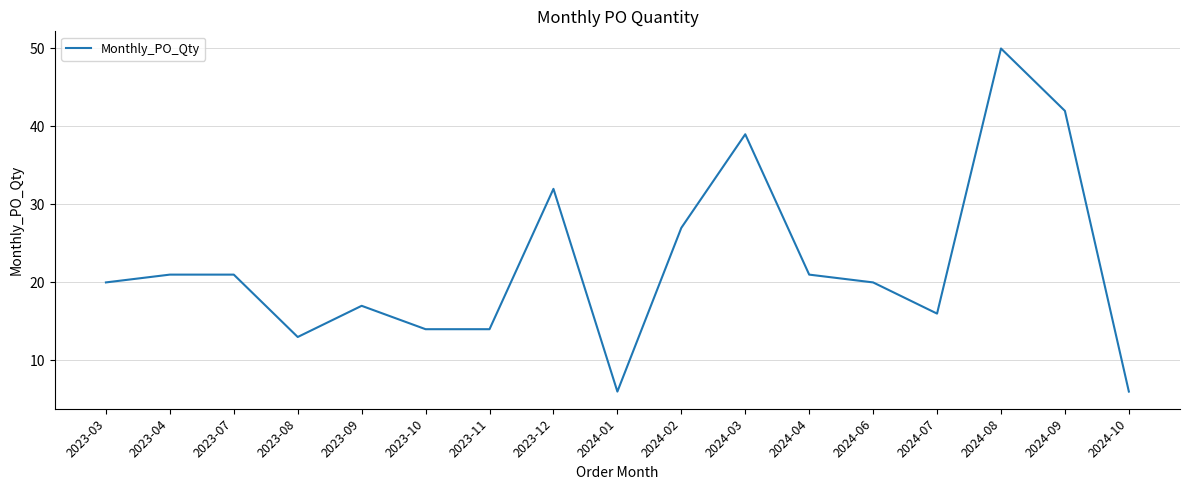

What is the maximum value shown in the chart?

50